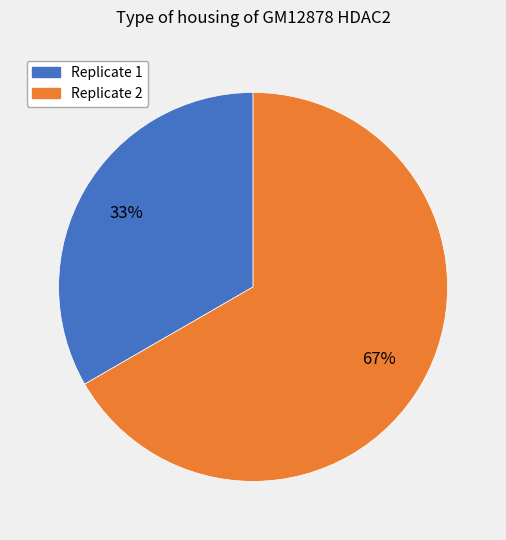

How many segments does this pie chart have?

2